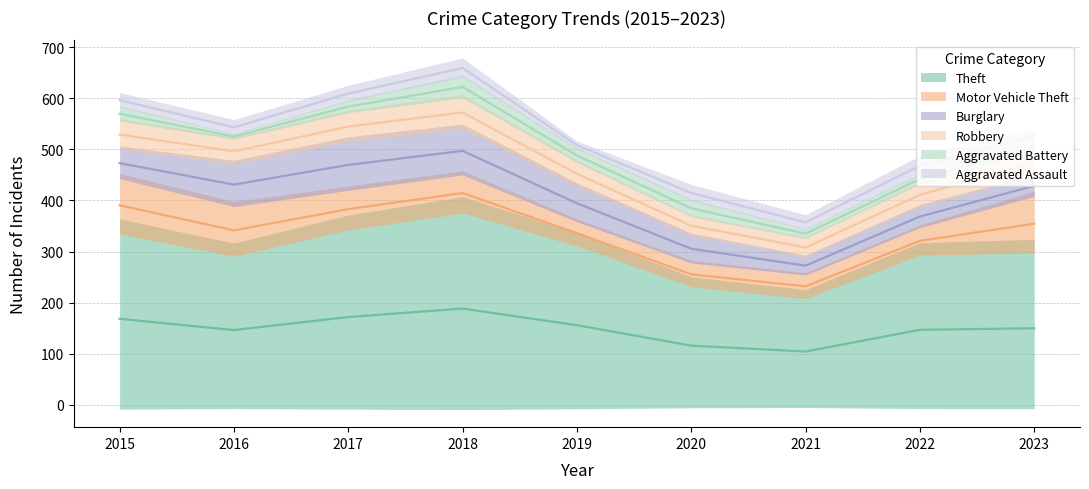

True or false: Theft has a value of 650 at 2018.

False